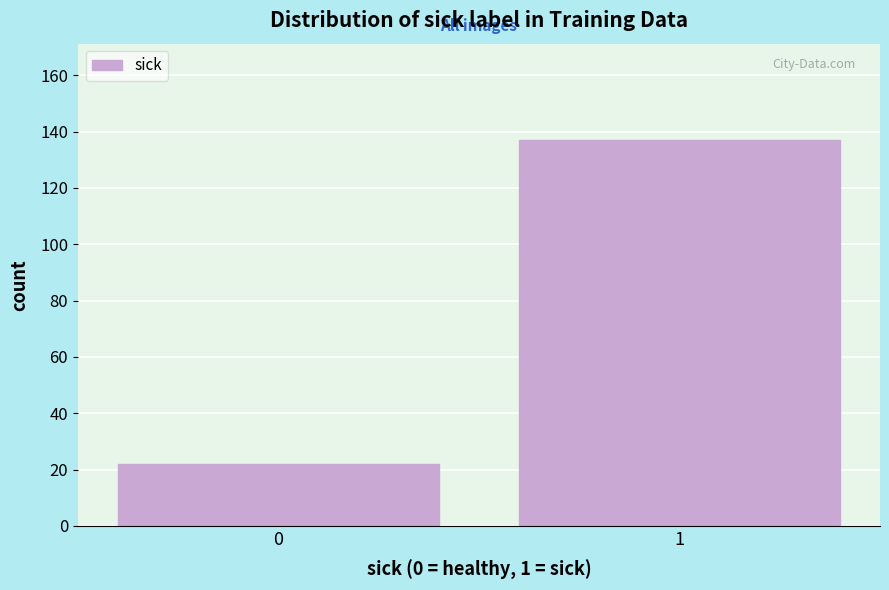

Reading left to right, what are all the values shown in this chart?

22	137